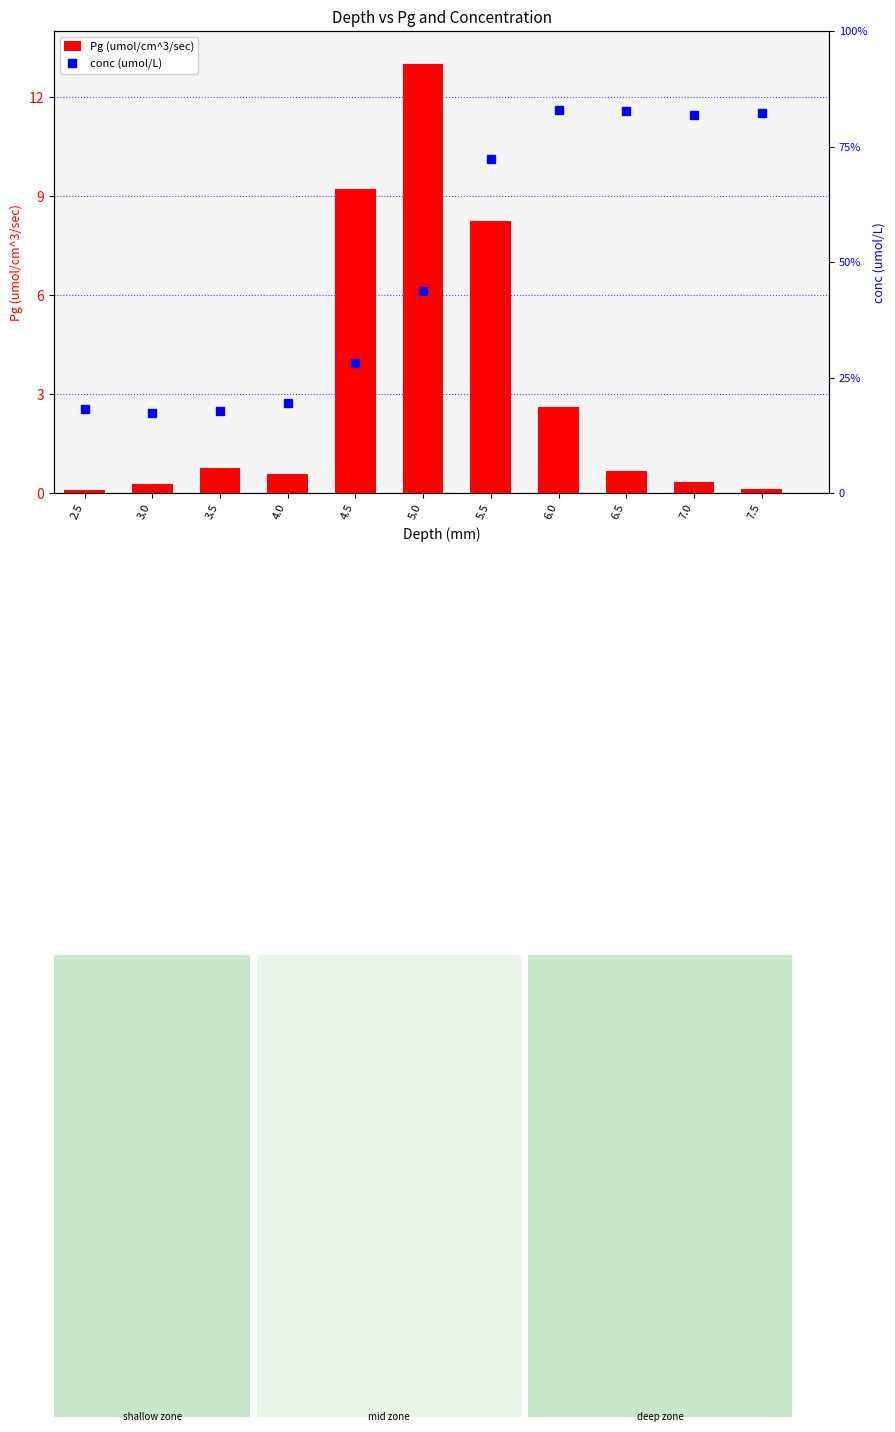

What are all the series names shown in the legend?

Pg (umol/cm^3/sec), conc (umol/L)